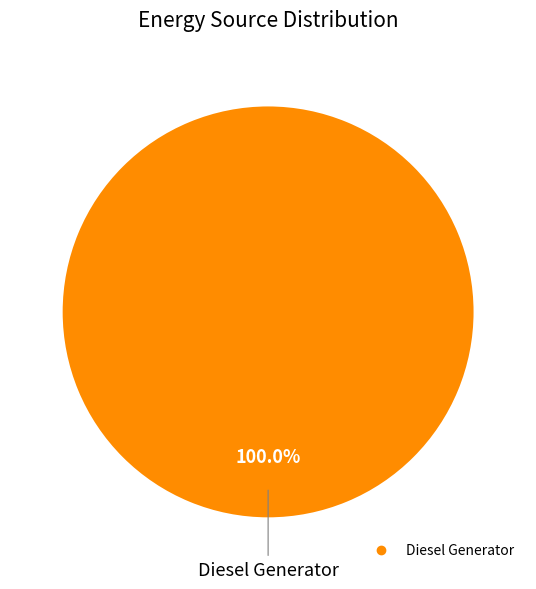

Is there any slice that represents more than half of the pie?

Yes